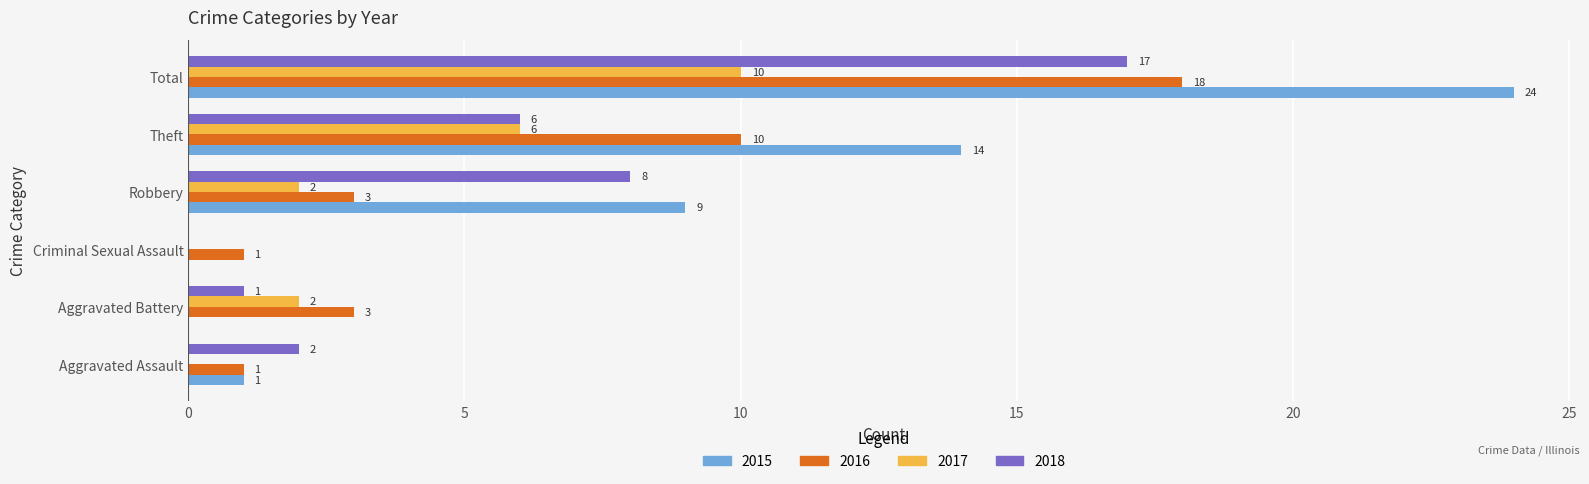

What is the sum of all 2017 values?

20